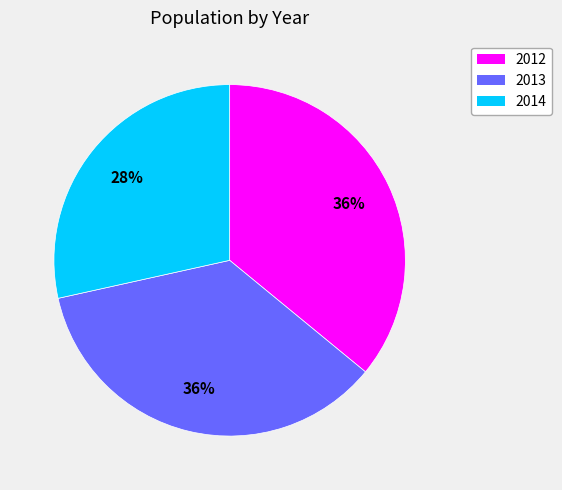

The 2014 slice represents 35% of the pie. True or false?

False